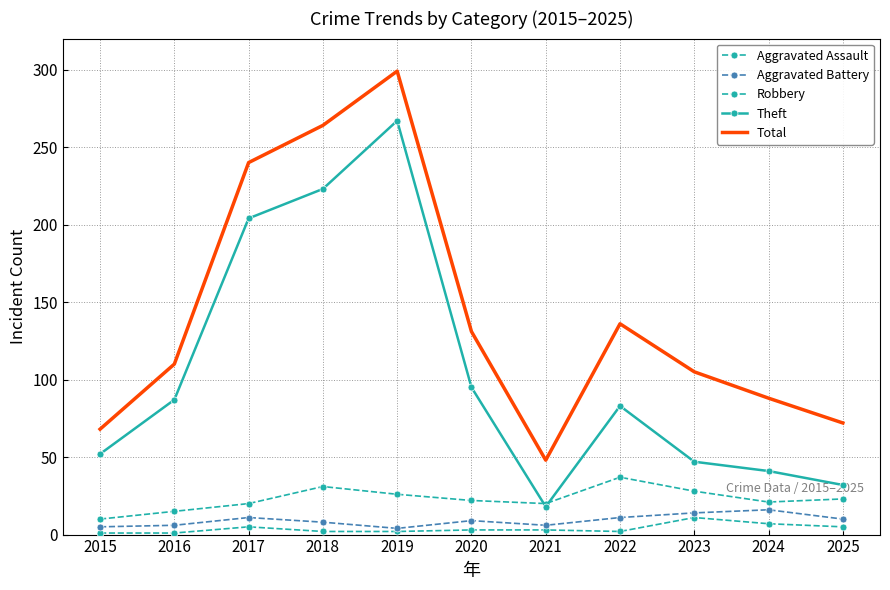

What is the minimum value shown in the chart?

1